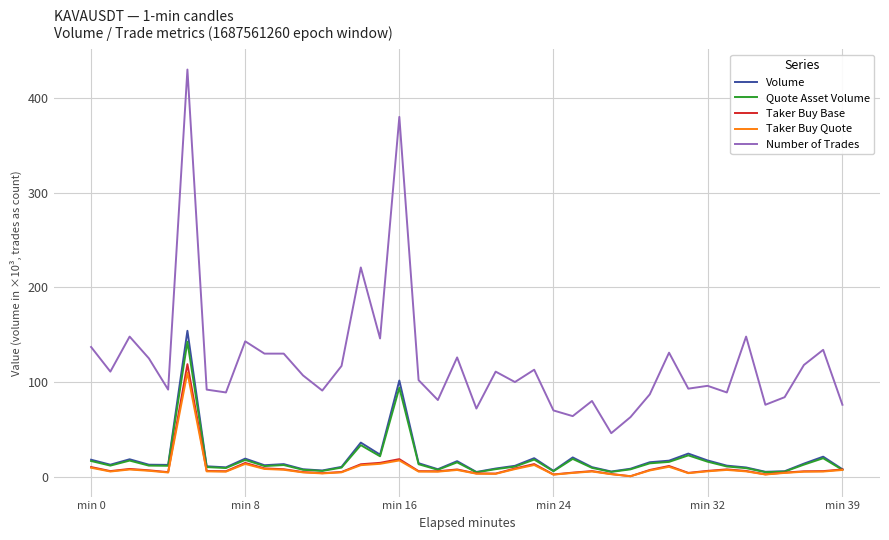

Which series has the largest range (max minus min)?

Number of Trades